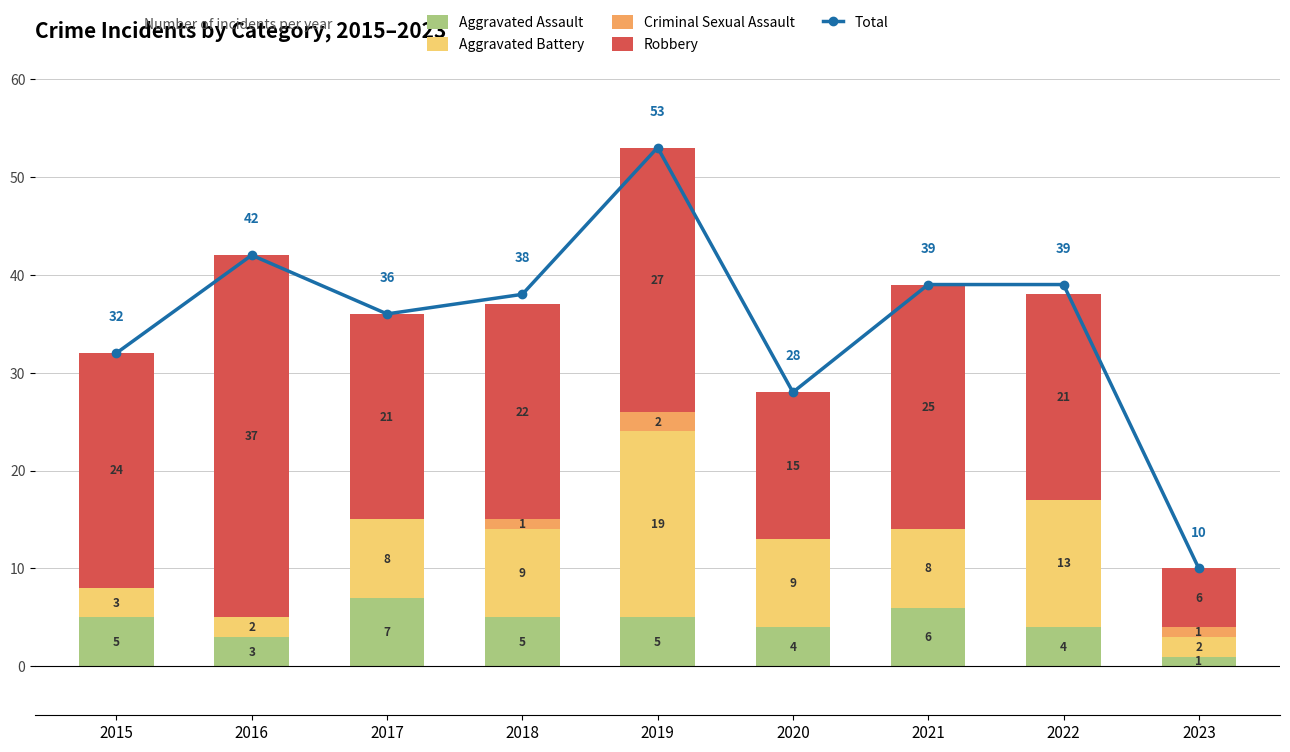

Where is Robbery nearest to the value 21?

2017